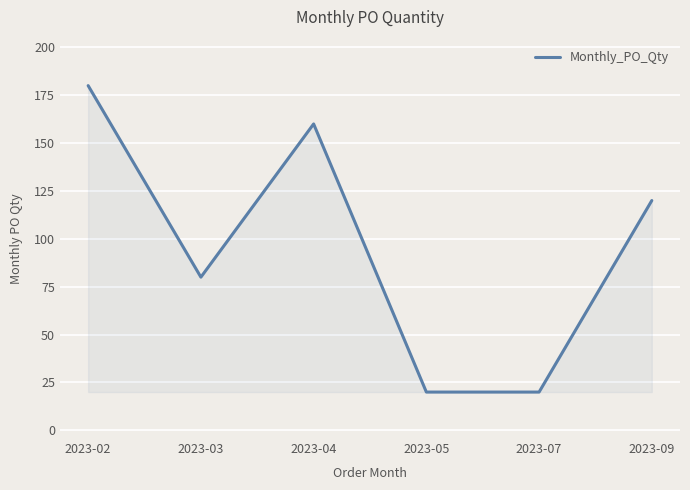

Which category has the highest value across all series?

2023-02